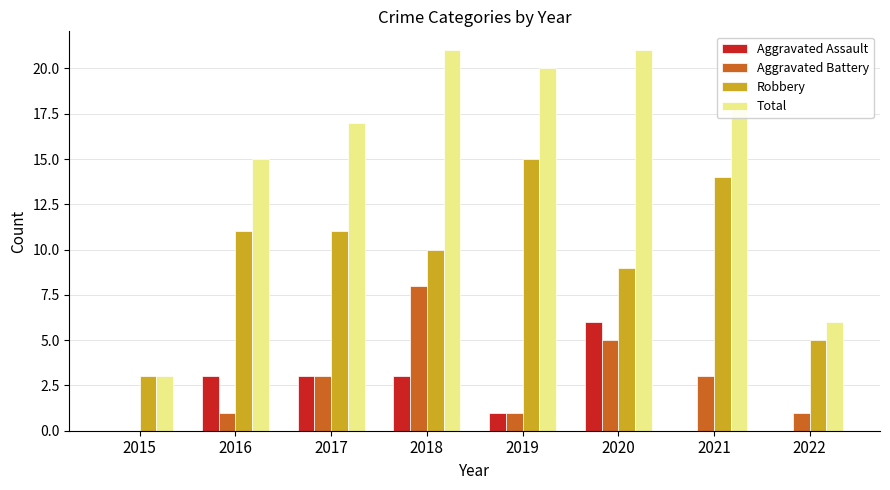

Reading left to right, list all the values displayed in this chart.

Aggravated Assault: 0	3	3	3	1	6	0	0
Aggravated Battery: 0	1	3	8	1	5	3	1
Robbery: 3	11	11	10	15	9	14	5
Total: 3	15	17	21	20	21	18	6